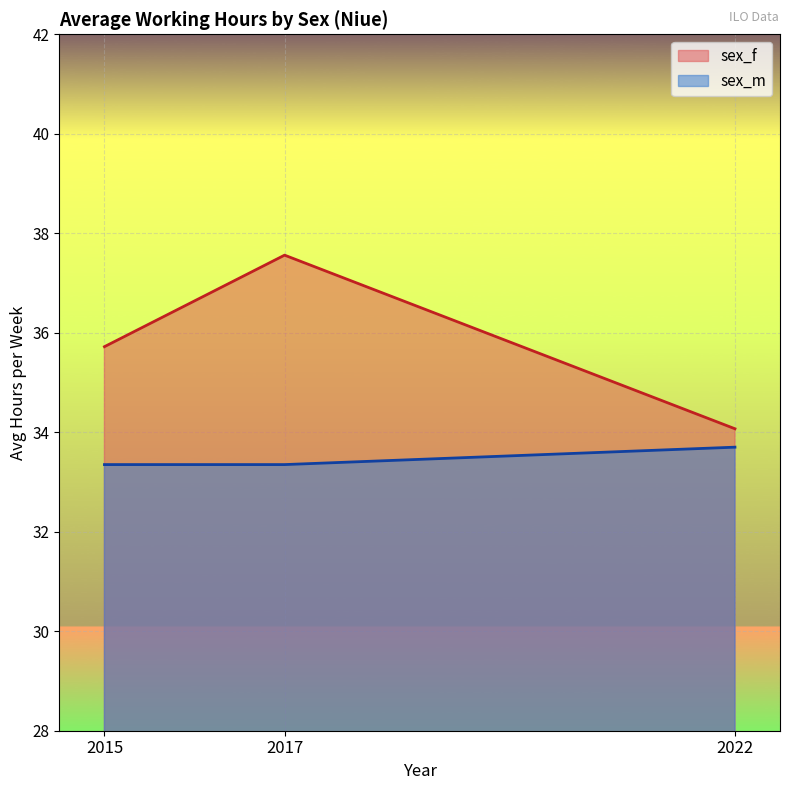

Which has a higher value, 2022 or 2015?

2015